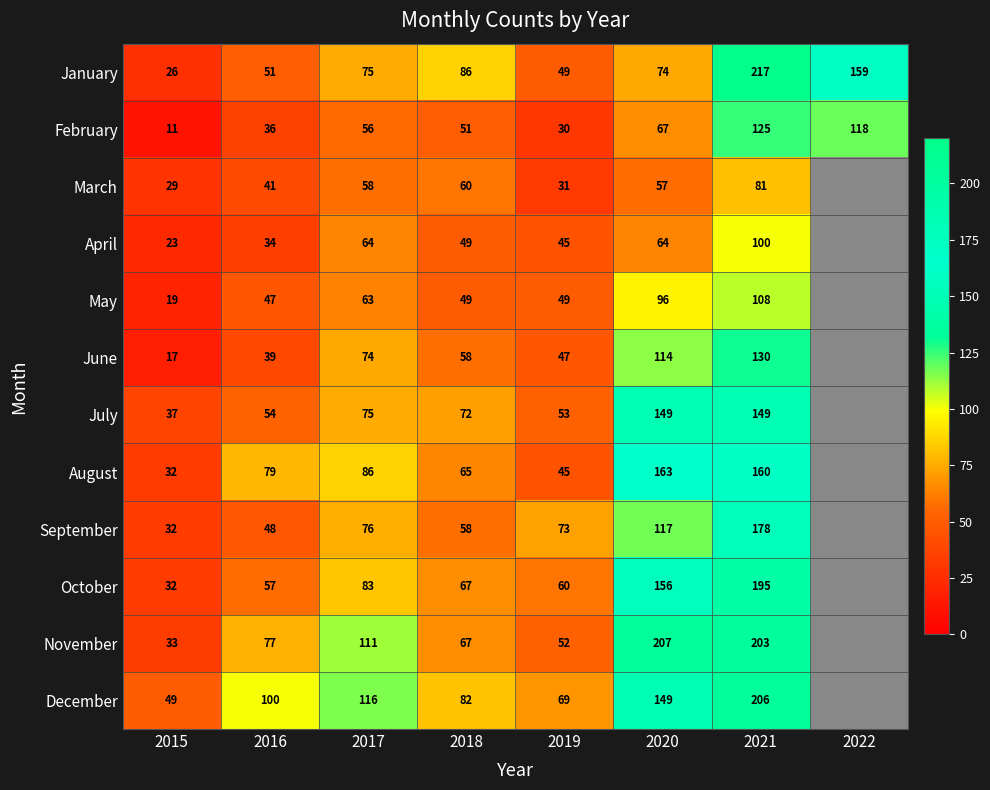

Where is February nearest to the value 68?

2020